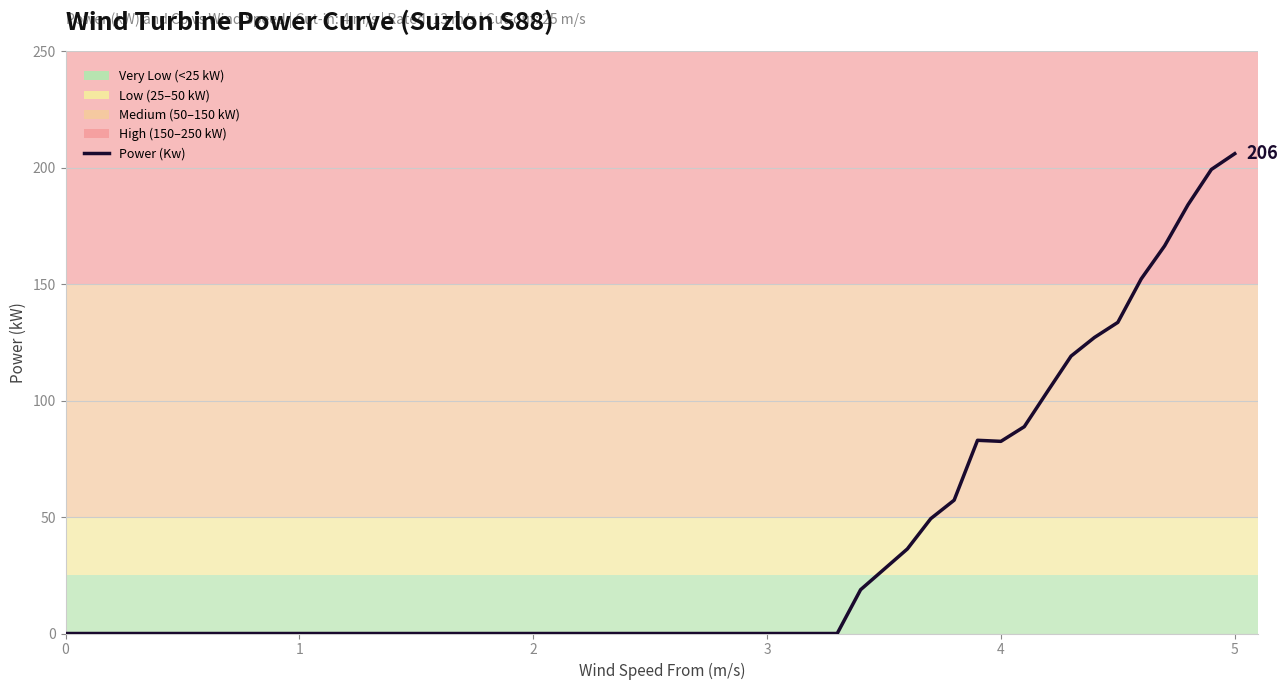

What is the difference between the maximum and minimum values?

206.0